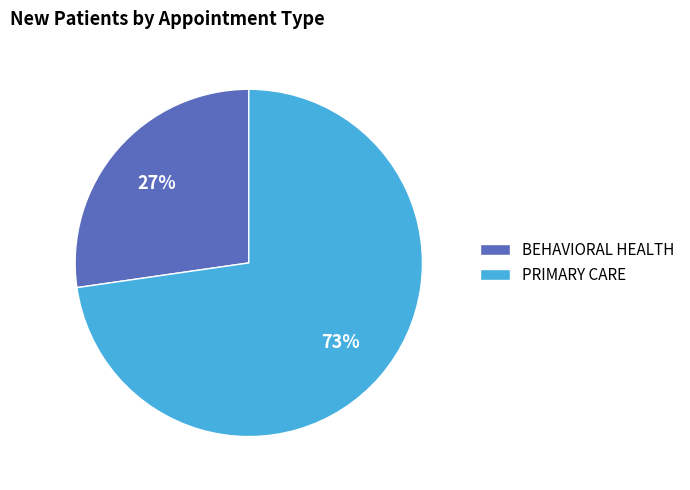

Which category has the smallest portion of the pie?

BEHAVIORAL HEALTH